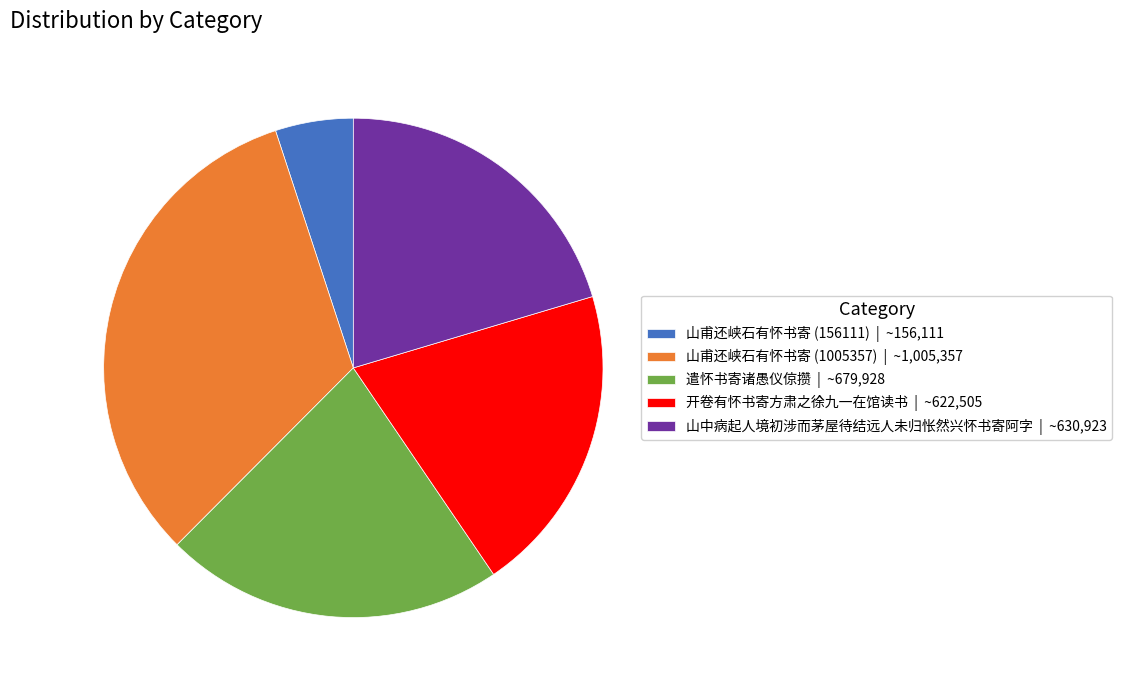

Is it true that 山甫还峡石有怀书寄 (156111) is 5% of the pie?

True